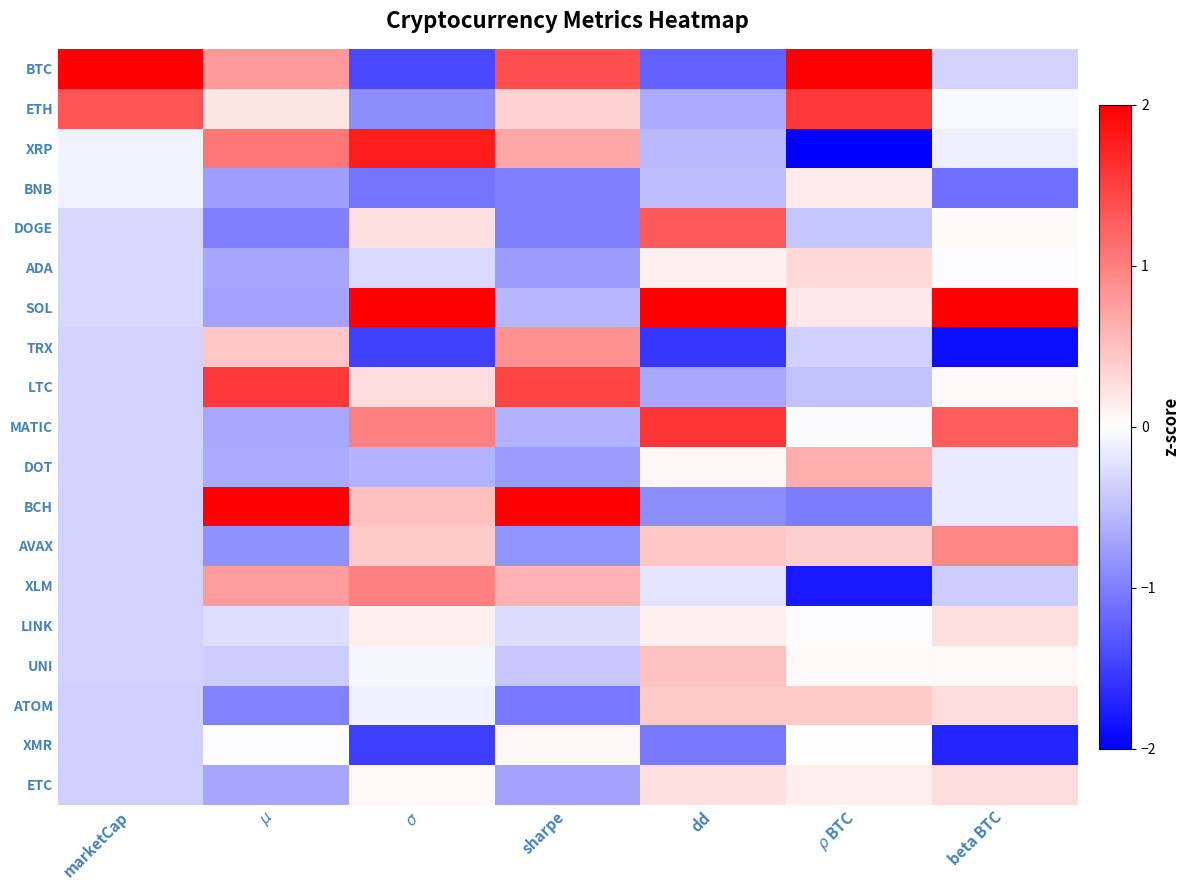

Reading right to left, transcribe all the data shown in this chart.

BTC: beta BTC=-0.4	$\rho$ BTC=2.5	dd=-1.2	sharpe=1.4	$\sigma$=-1.4	$\mu$=0.8	marketCap=3.9
ETH: beta BTC=-0.1	$\rho$ BTC=1.5	dd=-0.7	sharpe=0.3	$\sigma$=-0.9	$\mu$=0.2	marketCap=1.3
XRP: beta BTC=-0.1	$\rho$ BTC=-2.2	dd=-0.6	sharpe=0.7	$\sigma$=1.8	$\mu$=1.1	marketCap=-0.1
BNB: beta BTC=-1.1	$\rho$ BTC=0.2	dd=-0.5	sharpe=-1.0	$\sigma$=-1.1	$\mu$=-0.8	marketCap=-0.1
DOGE: beta BTC=0.0	$\rho$ BTC=-0.4	dd=1.3	sharpe=-1.0	$\sigma$=0.2	$\mu$=-1.0	marketCap=-0.3
ADA: beta BTC=-0.0	$\rho$ BTC=0.3	dd=0.1	sharpe=-0.8	$\sigma$=-0.3	$\mu$=-0.7	marketCap=-0.3
SOL: beta BTC=2.9	$\rho$ BTC=0.2	dd=2.6	sharpe=-0.6	$\sigma$=2.1	$\mu$=-0.7	marketCap=-0.3
TRX: beta BTC=-1.9	$\rho$ BTC=-0.4	dd=-1.6	sharpe=0.9	$\sigma$=-1.5	$\mu$=0.4	marketCap=-0.3
LTC: beta BTC=0.1	$\rho$ BTC=-0.5	dd=-0.7	sharpe=1.5	$\sigma$=0.3	$\mu$=1.5	marketCap=-0.3
MATIC: beta BTC=1.3	$\rho$ BTC=-0.0	dd=1.6	sharpe=-0.6	$\sigma$=1.0	$\mu$=-0.7	marketCap=-0.3
DOT: beta BTC=-0.2	$\rho$ BTC=0.6	dd=0.1	sharpe=-0.8	$\sigma$=-0.6	$\mu$=-0.7	marketCap=-0.3
BCH: beta BTC=-0.2	$\rho$ BTC=-1.0	dd=-0.9	sharpe=2.6	$\sigma$=0.5	$\mu$=2.9	marketCap=-0.3
AVAX: beta BTC=0.9	$\rho$ BTC=0.4	dd=0.4	sharpe=-0.8	$\sigma$=0.4	$\mu$=-0.9	marketCap=-0.3
XLM: beta BTC=-0.4	$\rho$ BTC=-1.8	dd=-0.2	sharpe=0.6	$\sigma$=1.0	$\mu$=0.8	marketCap=-0.4
LINK: beta BTC=0.2	$\rho$ BTC=-0.0	dd=0.1	sharpe=-0.3	$\sigma$=0.1	$\mu$=-0.3	marketCap=-0.4
UNI: beta BTC=0.1	$\rho$ BTC=0.0	dd=0.5	sharpe=-0.4	$\sigma$=-0.1	$\mu$=-0.4	marketCap=-0.4
ATOM: beta BTC=0.3	$\rho$ BTC=0.4	dd=0.4	sharpe=-1.0	$\sigma$=-0.1	$\mu$=-1.0	marketCap=-0.4
XMR: beta BTC=-1.7	$\rho$ BTC=0.0	dd=-1.0	sharpe=0.1	$\sigma$=-1.5	$\mu$=-0.0	marketCap=-0.4
ETC: beta BTC=0.3	$\rho$ BTC=0.1	dd=0.2	sharpe=-0.7	$\sigma$=0.0	$\mu$=-0.7	marketCap=-0.4